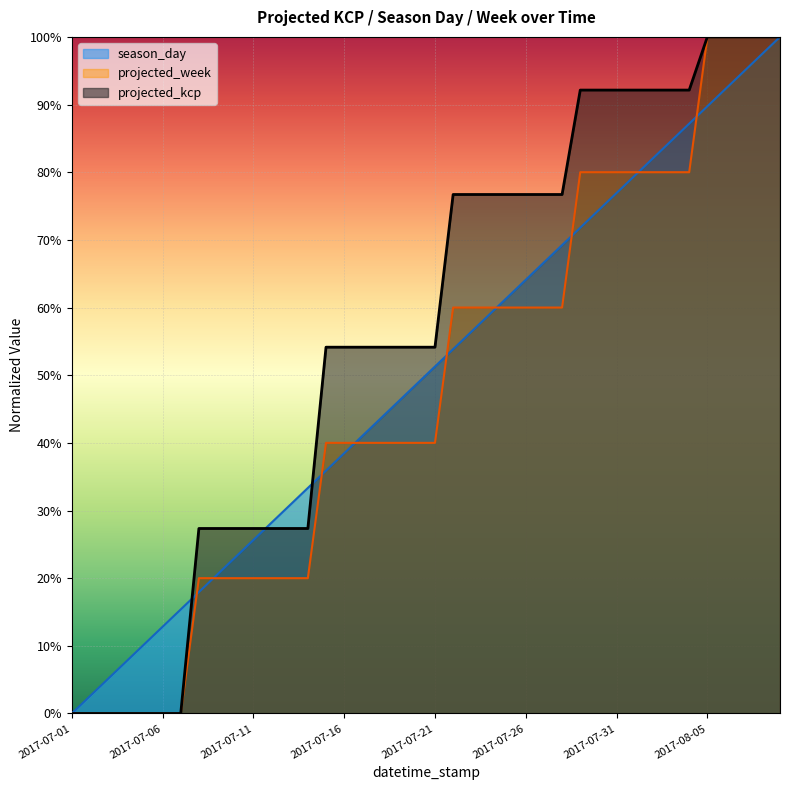

Which has a higher value, 2017-07-29 or 2017-07-01?

2017-07-29